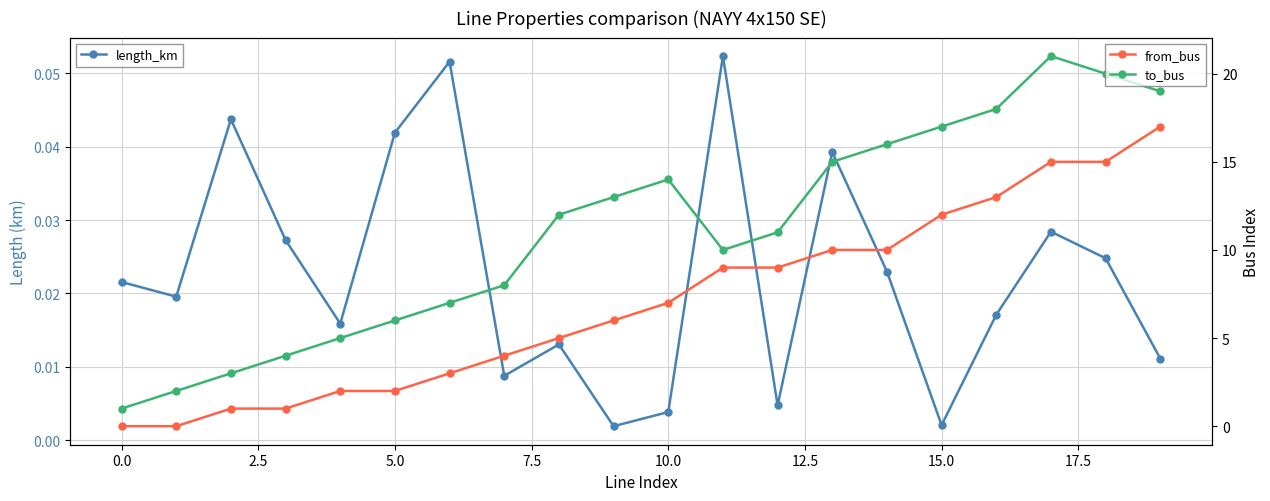

Which label corresponds to the largest value in the chart?

17